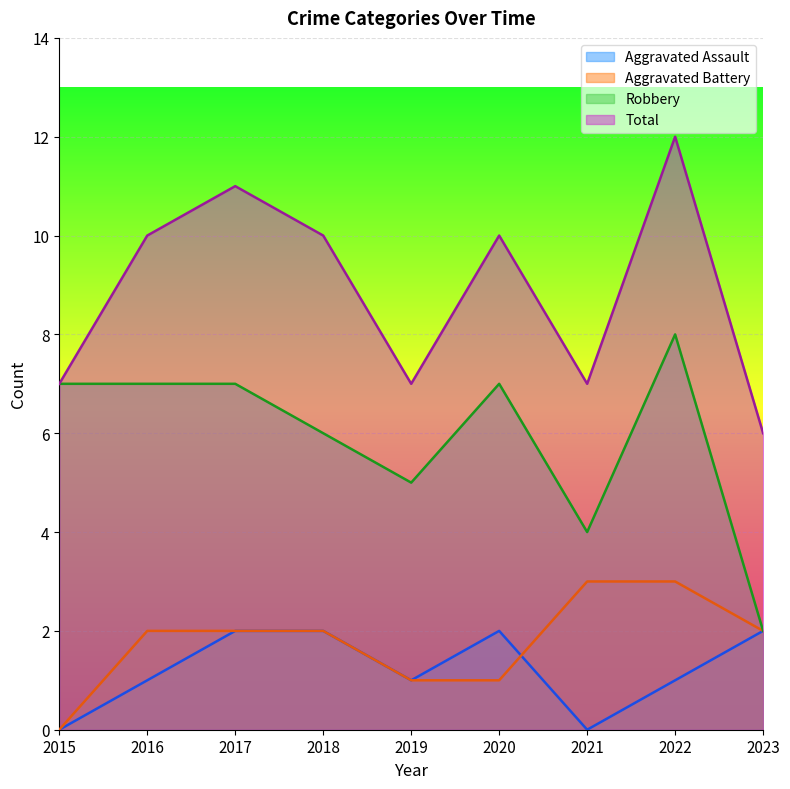

What is the maximum value for Aggravated Assault?

2